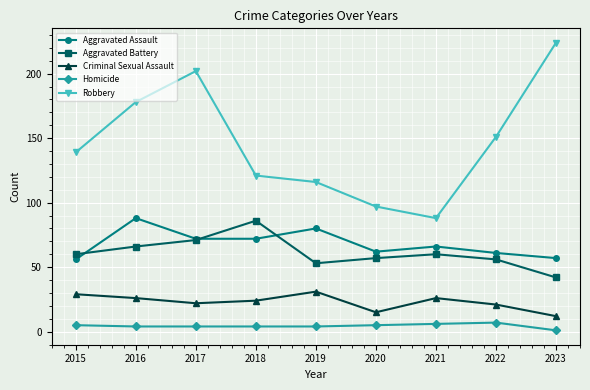

At 2019, list the series in order from smallest to largest.

Homicide, Criminal Sexual Assault, Aggravated Battery, Aggravated Assault, Robbery